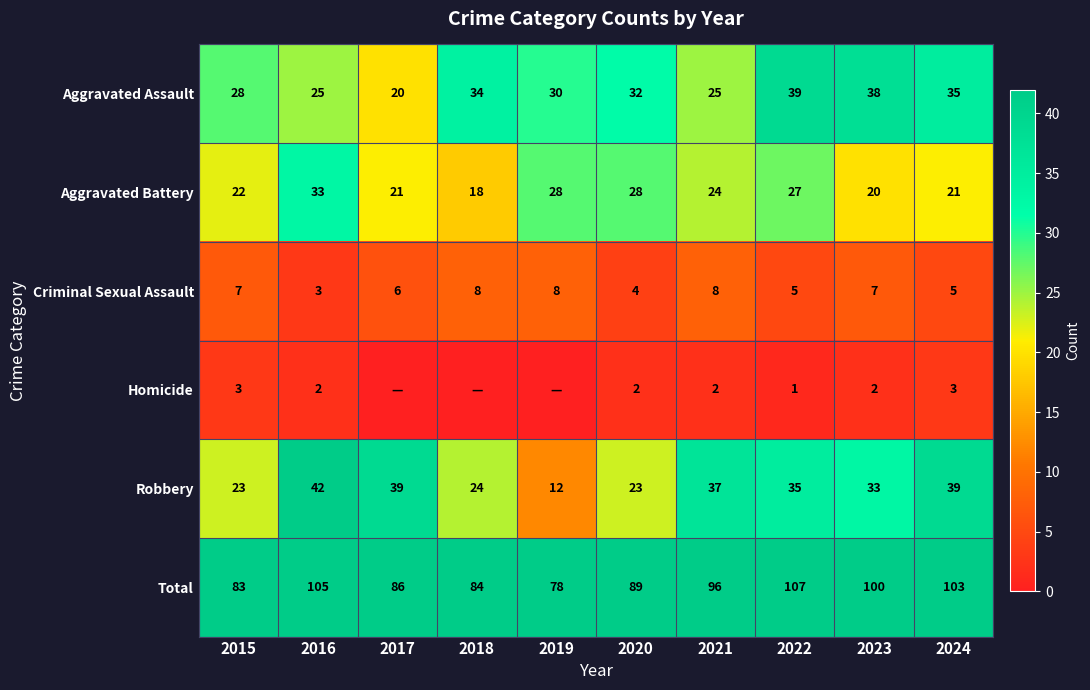

What is the difference between the maximum and minimum values in the Robbery series?

30